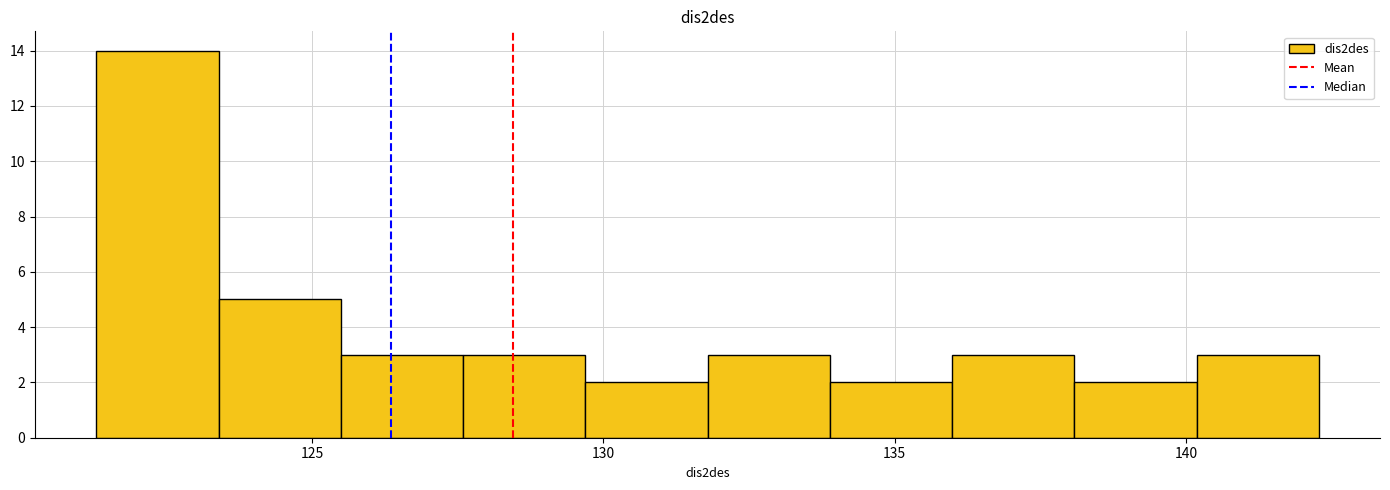

Over which range of the x-axis is the bar tallest?

121.5 to 123.5